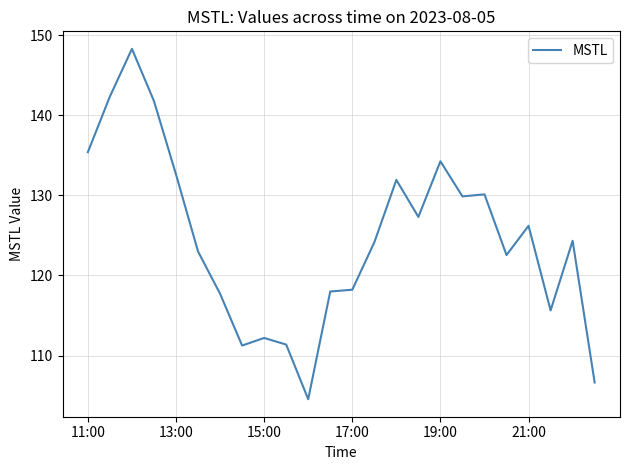

What is the minimum value shown in the chart?

104.6